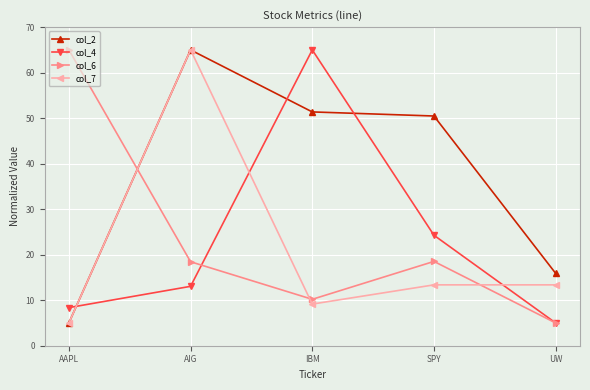

How many distinct data groups are displayed?

4